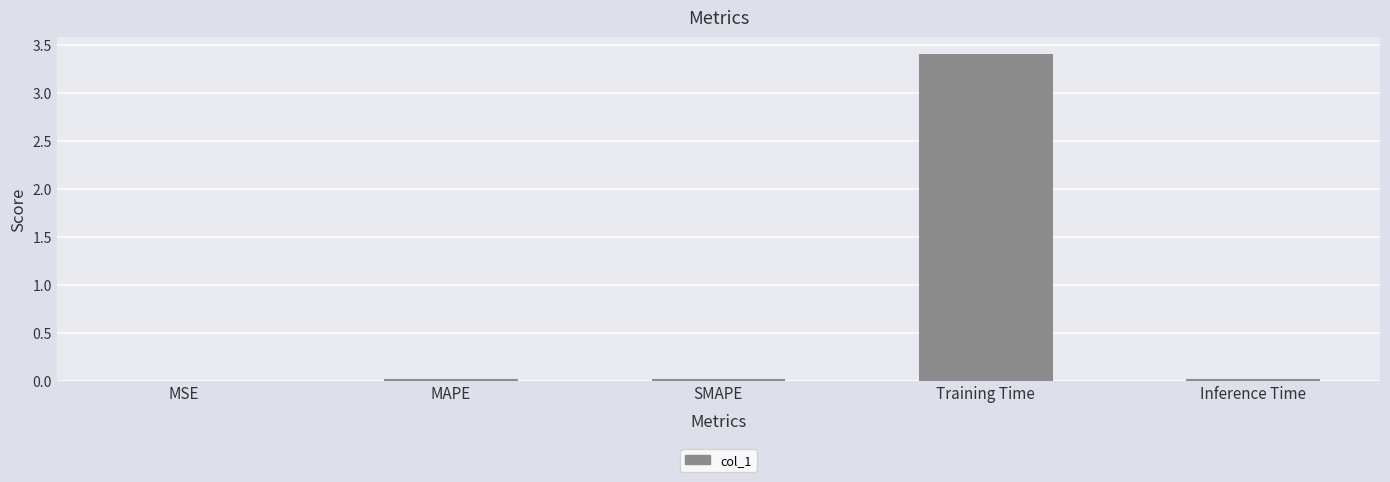

What is the sum of all values?

3.5